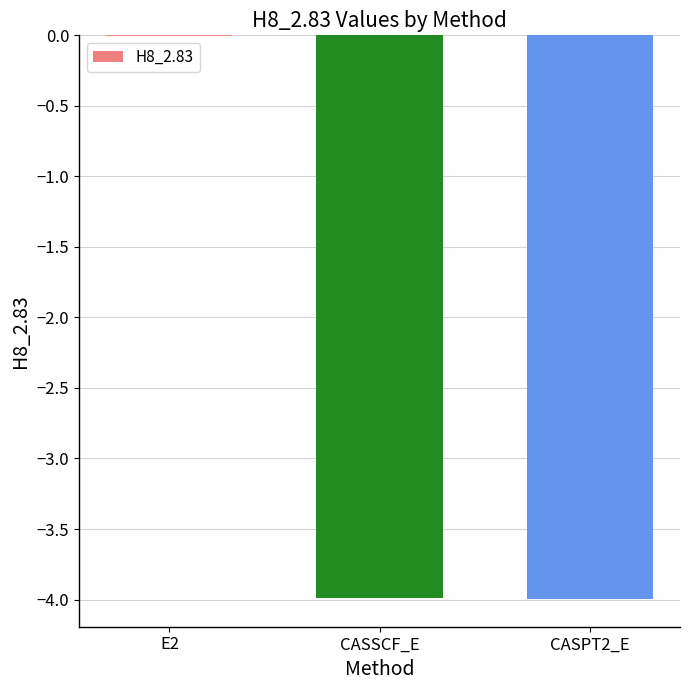

At which category does the chart reach its peak across all series?

E2